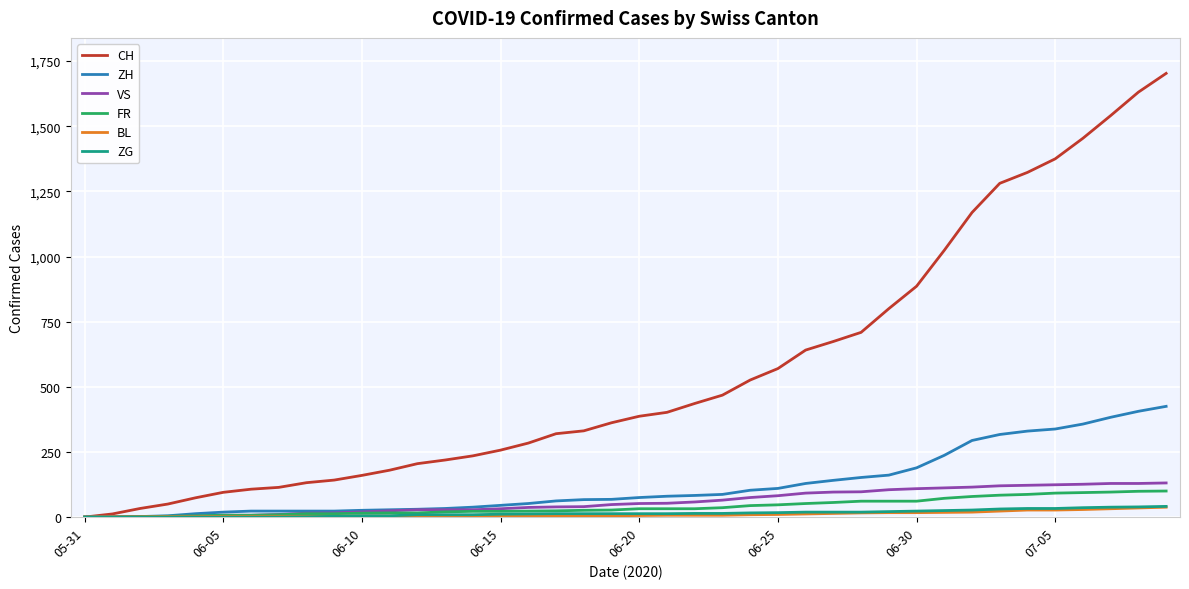

Which series has the widest spread of values?

CH